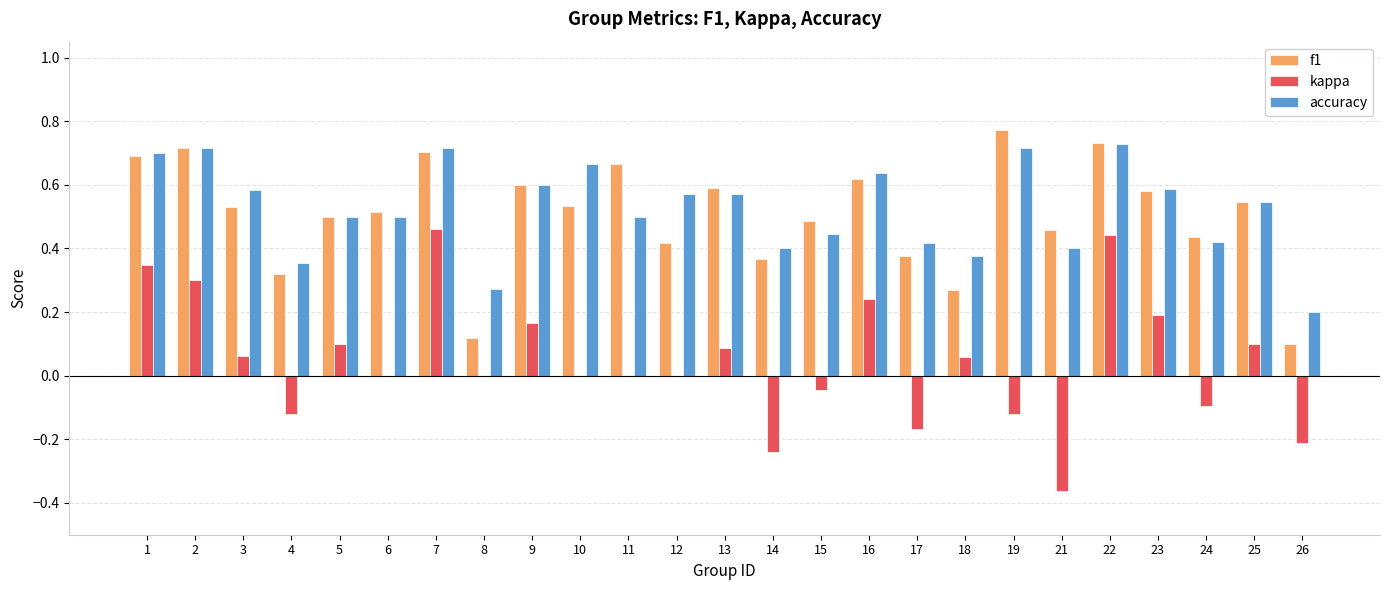

Which category has the highest value in the kappa series?

7